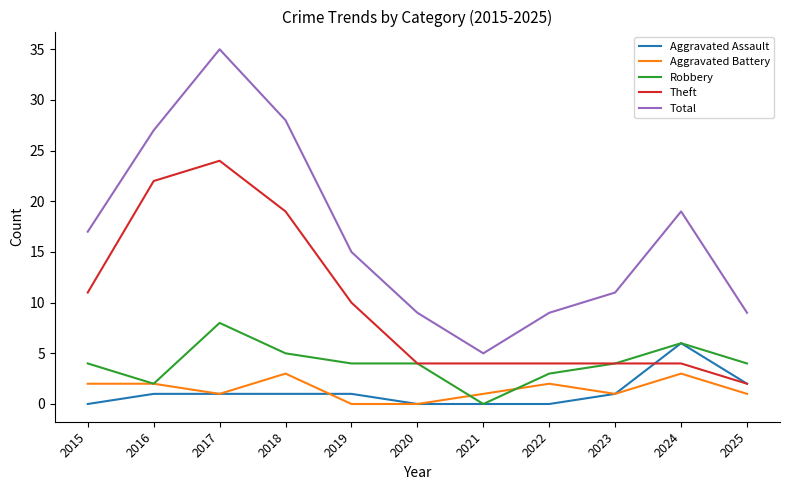

Reading left to right, what are all the values shown in this chart?

Aggravated Assault: 0	1	1	1	1	0	0	0	1	6	2
Aggravated Battery: 2	2	1	3	0	0	1	2	1	3	1
Robbery: 4	2	8	5	4	4	0	3	4	6	4
Theft: 11	22	24	19	10	4	4	4	4	4	2
Total: 17	27	35	28	15	9	5	9	11	19	9